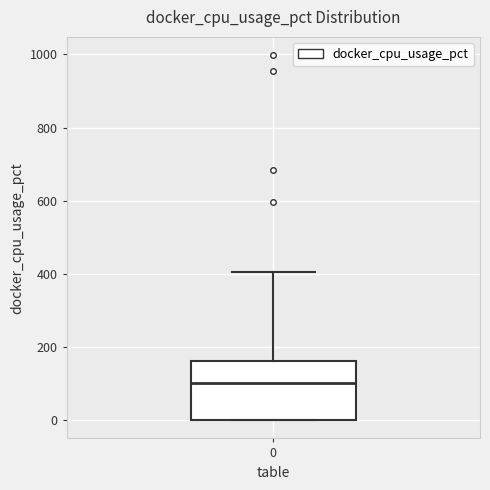

Transcribe this box plot: give where the median line is, the range the box spans, and where the two whiskers end, as read against the y-axis. The values are not printed on the chart, so give them approximately, as read against the axis.

median 100, box 0 to 160, whiskers 0 to 400